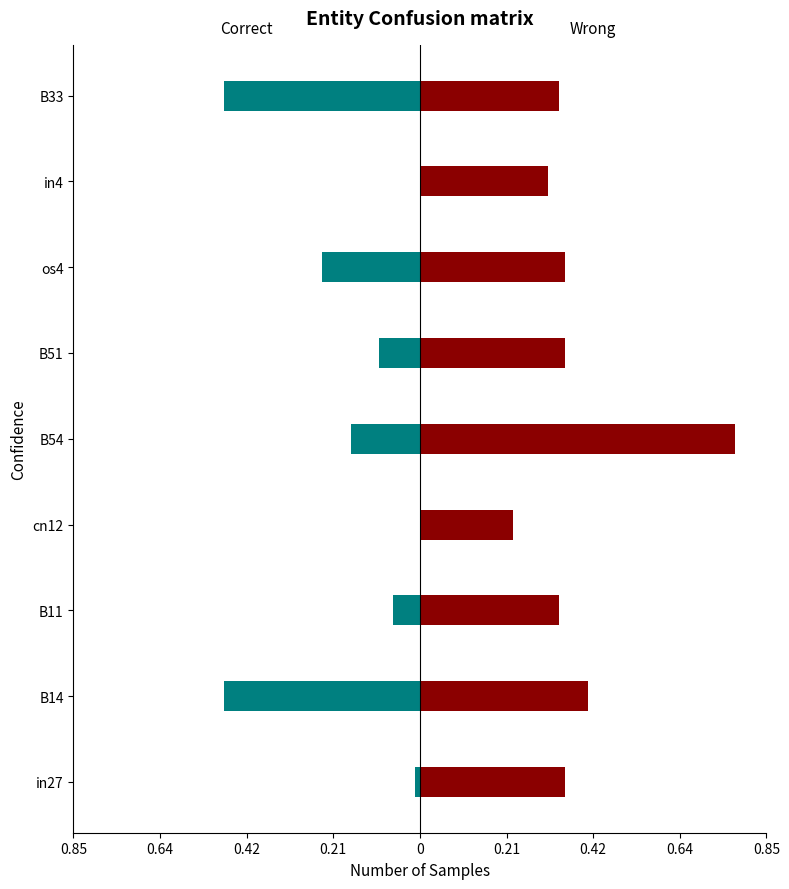

What is the value of the job1135_scenario1_3306 bar at the 5th from the left?

0.8